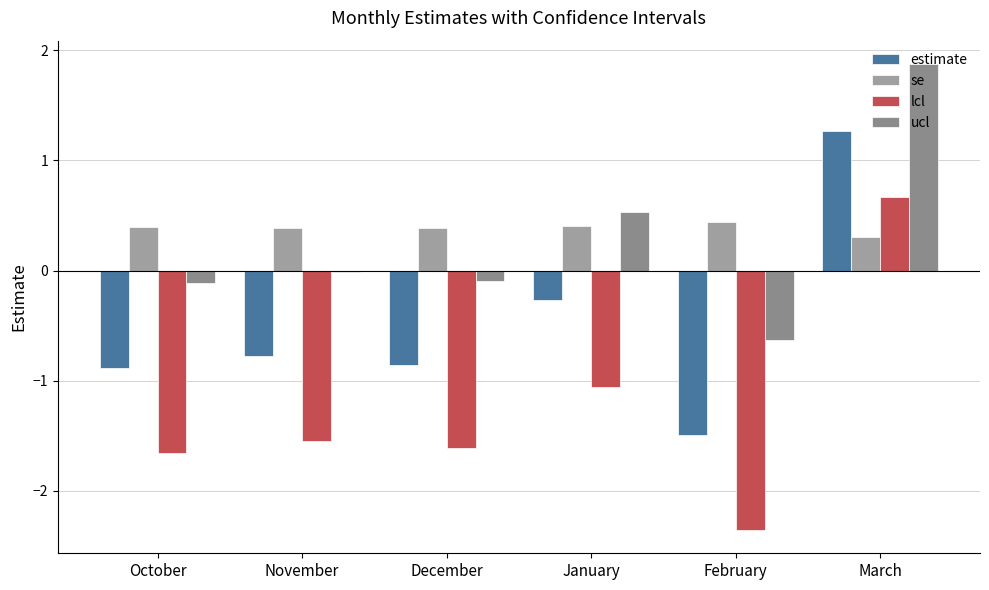

How many series are shown in this chart?

4